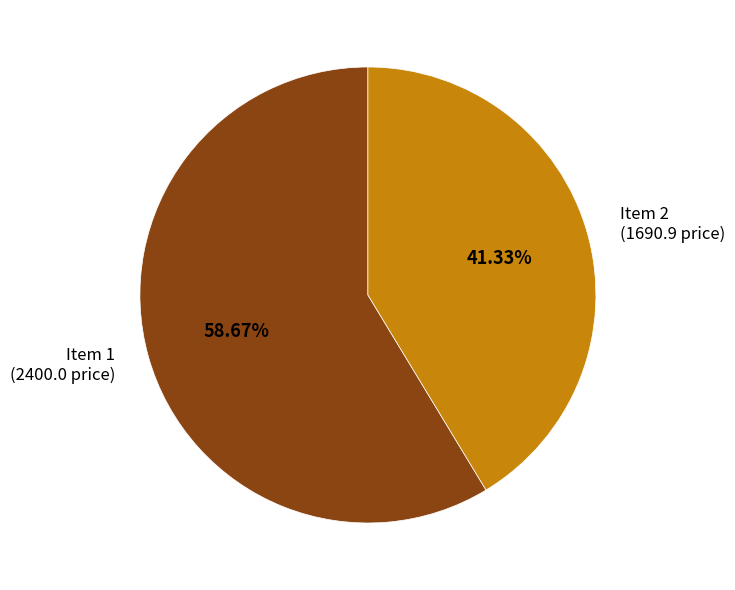

How many slices are in this pie chart?

2